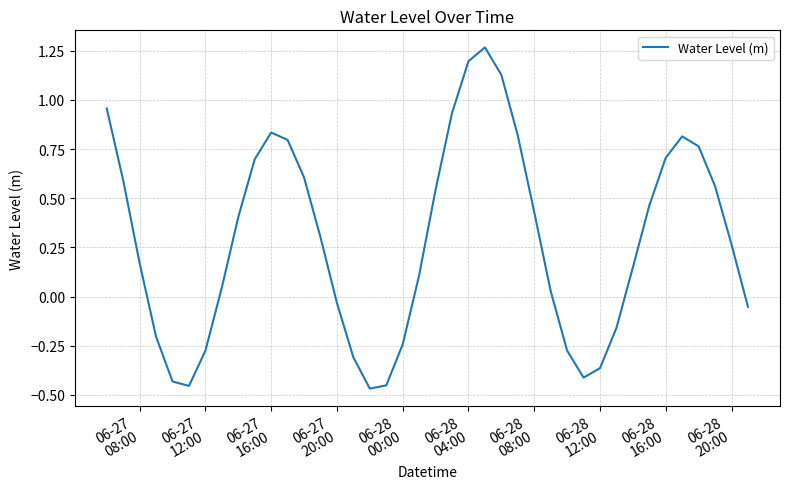

Is this an area chart (filled region under the line)?

No